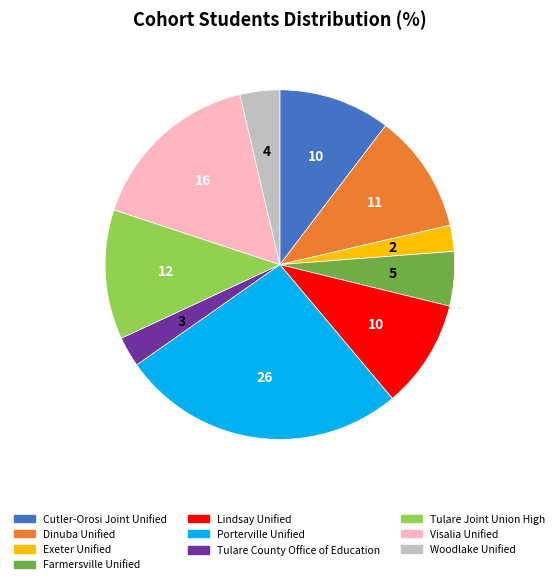

Does Exeter Unified represent more than half of the total?

No